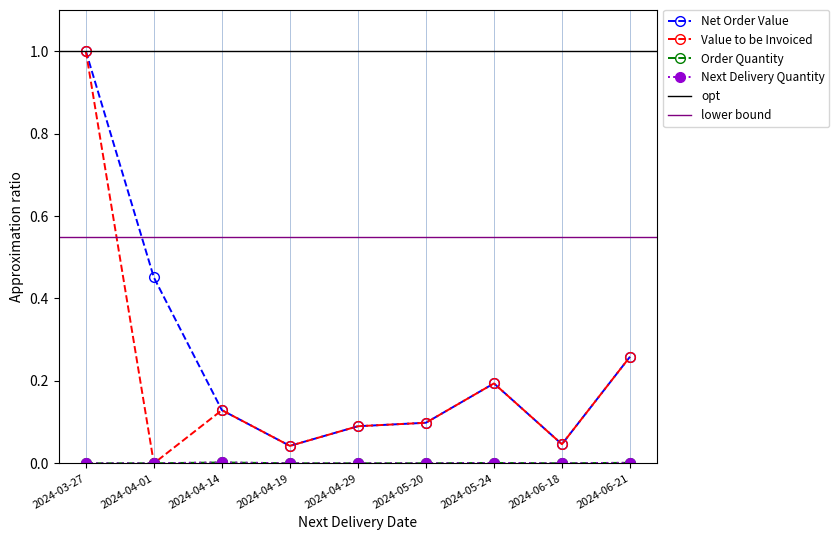

Reading left to right, extract all data points from this chart.

Net Order Value: 2024-03-27=1.0	2024-04-01=0.5	2024-04-14=0.1	2024-04-19=0.0	2024-04-29=0.1	2024-05-20=0.1	2024-05-24=0.2	2024-06-18=0.0	2024-06-21=0.3
Value to be Invoiced: 2024-03-27=1.0	2024-04-01=0.0	2024-04-14=0.1	2024-04-19=0.0	2024-04-29=0.1	2024-05-20=0.1	2024-05-24=0.2	2024-06-18=0.0	2024-06-21=0.3
Order Quantity: 2024-03-27=0.0	2024-04-01=0.0	2024-04-14=0.0	2024-04-19=0.0	2024-04-29=0.0	2024-05-20=0.0	2024-05-24=0.0	2024-06-18=0.0	2024-06-21=0.0
Next Delivery Quantity: 2024-03-27=0.0	2024-04-01=0.0	2024-04-14=0.0	2024-04-19=0.0	2024-04-29=0.0	2024-05-20=0.0	2024-05-24=0.0	2024-06-18=0.0	2024-06-21=0.0